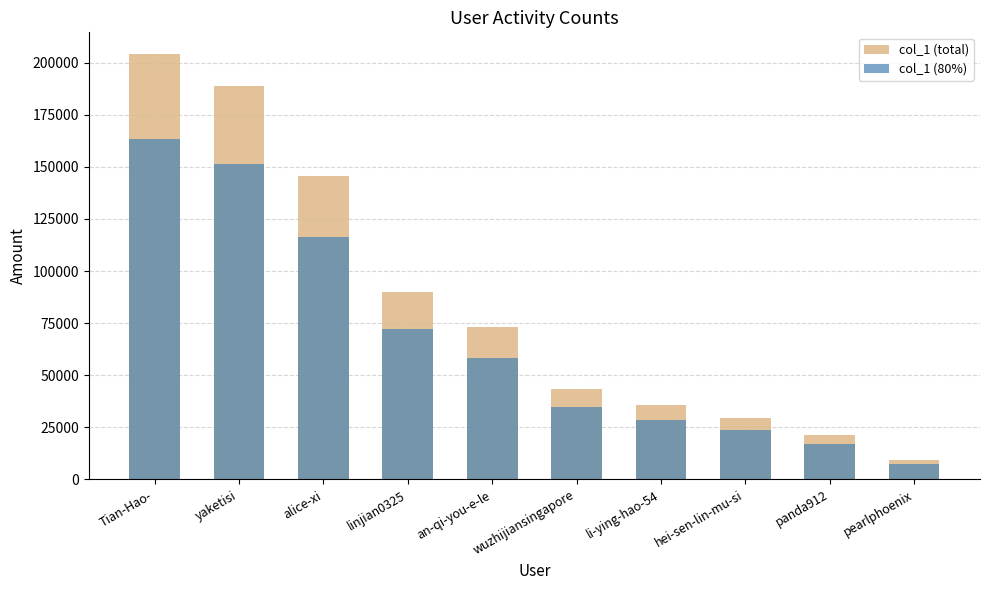

At which category does the chart reach its minimum across all series?

pearlphoenix